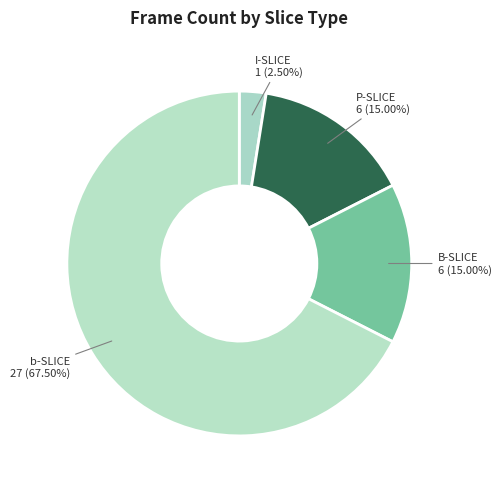

What is the largest slice in the pie chart?

b-SLICE